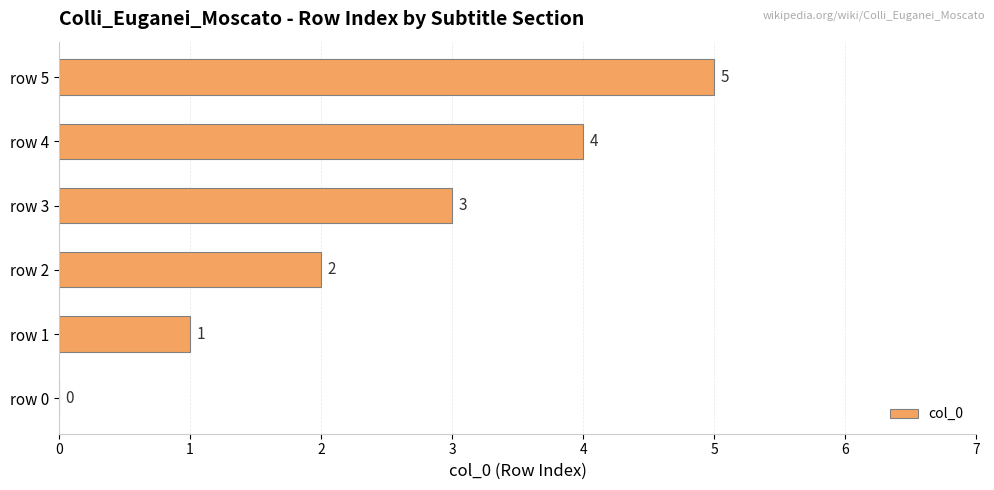

What is the maximum value shown in the chart?

5